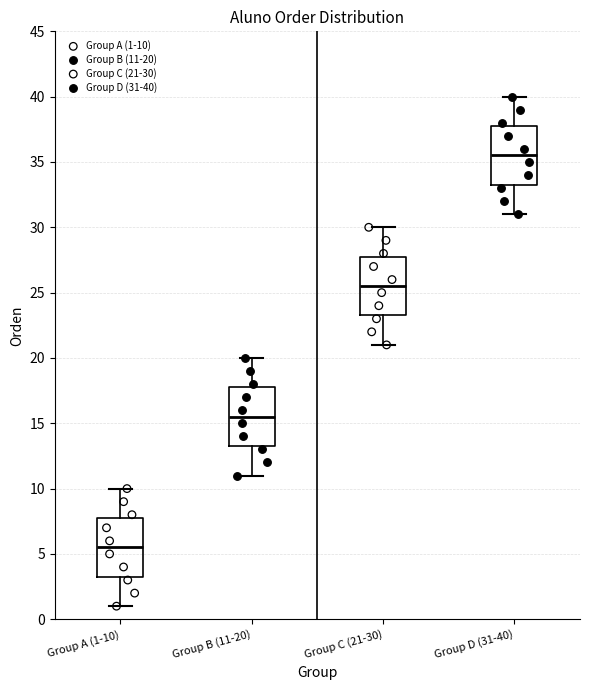

Where does the lower whisker of the box for Group D (31-40) end on the y-axis? The values are not printed on the chart, so give them approximately, as read against the axis.

31.0